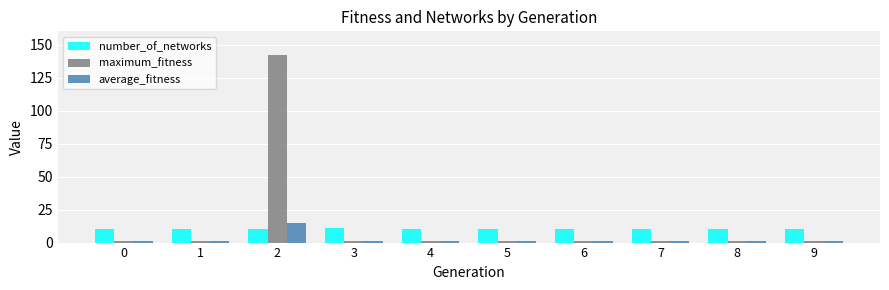

What is the difference between the maximum and minimum values in the average_fitness series?

14.1